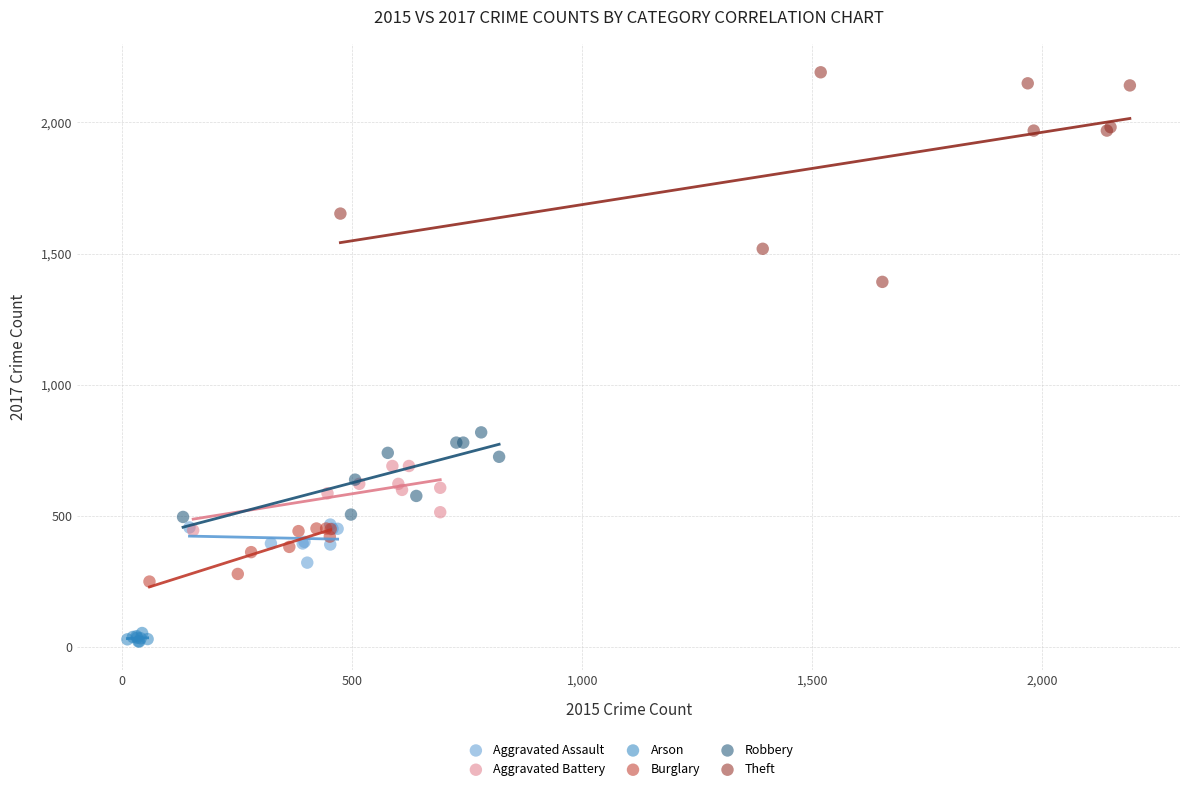

Which series reaches the minimum Y coordinate?

Arson